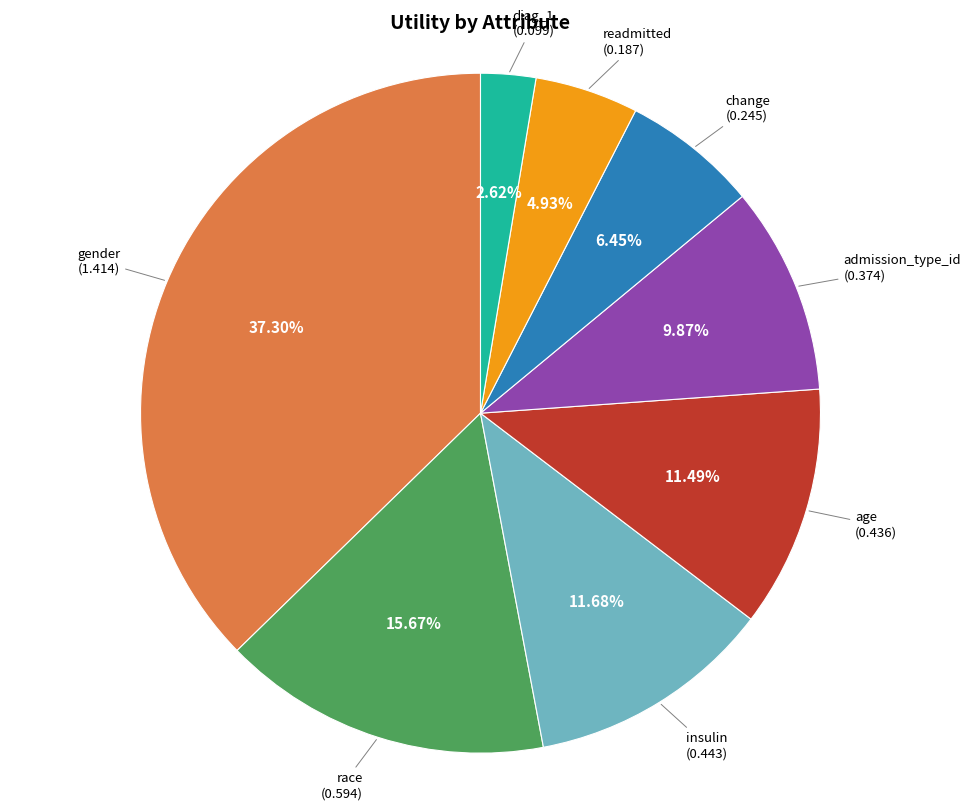

To the nearest percent, what is the difference between the largest and smallest slice percentages?

35%